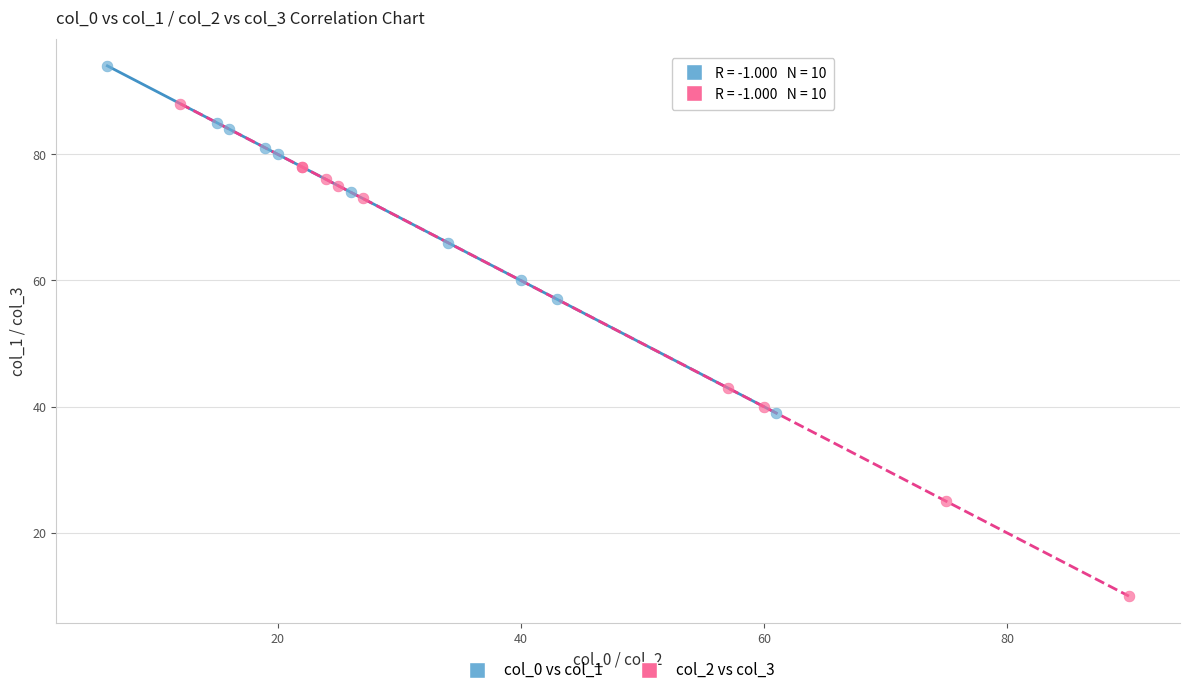

Which series has the largest Y range (max minus min)?

col_2 vs col_3